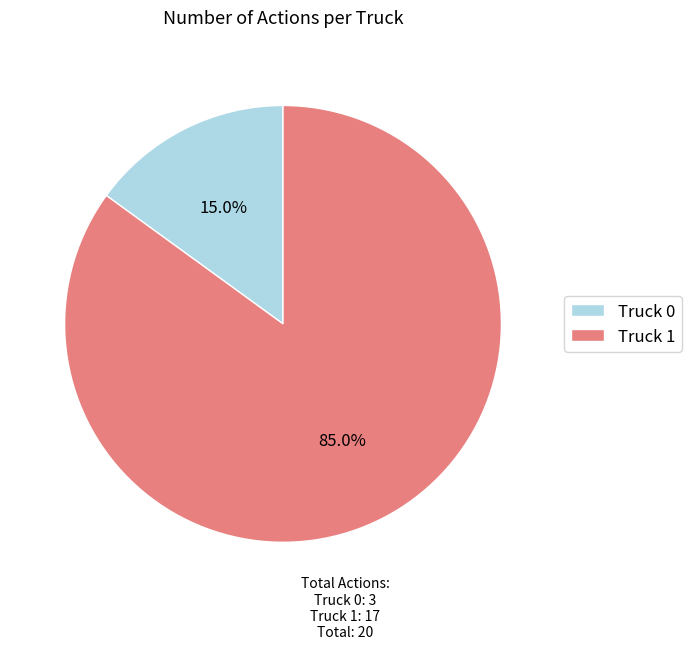

Which category accounts for the majority?

Truck 1